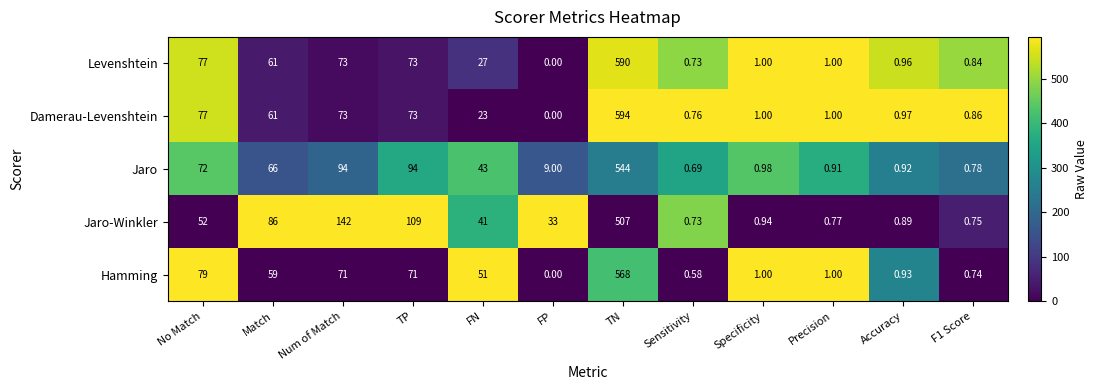

At which label does Damerau-Levenshtein reach its peak?

TN